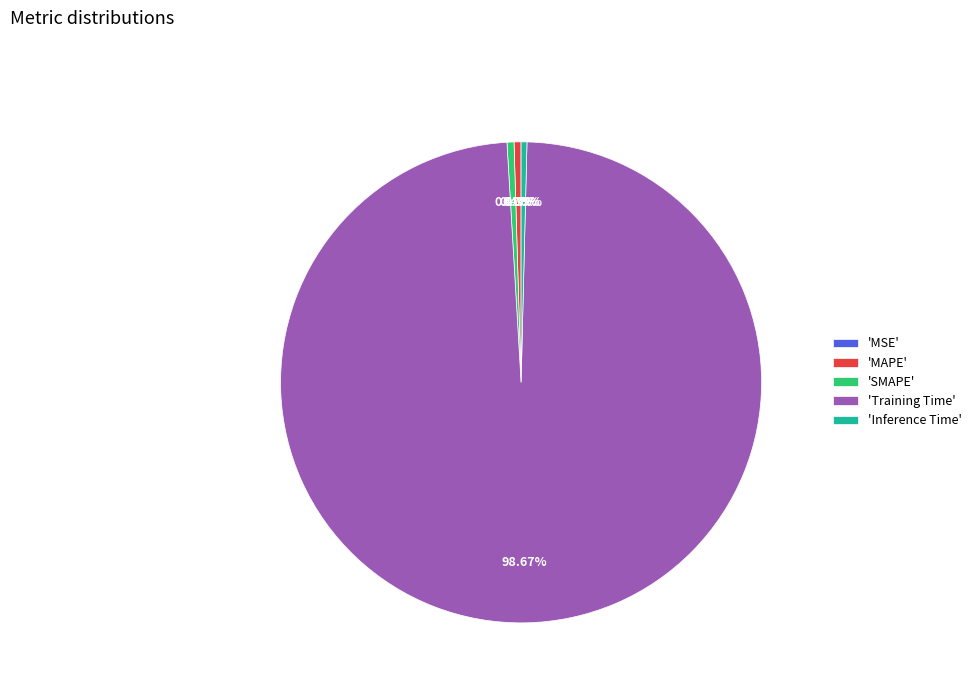

Does any single category account for the majority?

Yes